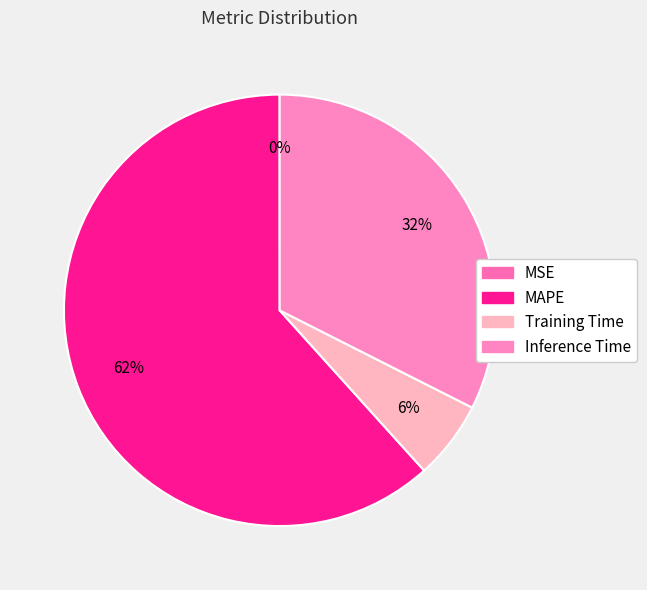

To the nearest percent, what percentage of the pie is Inference Time?

32%